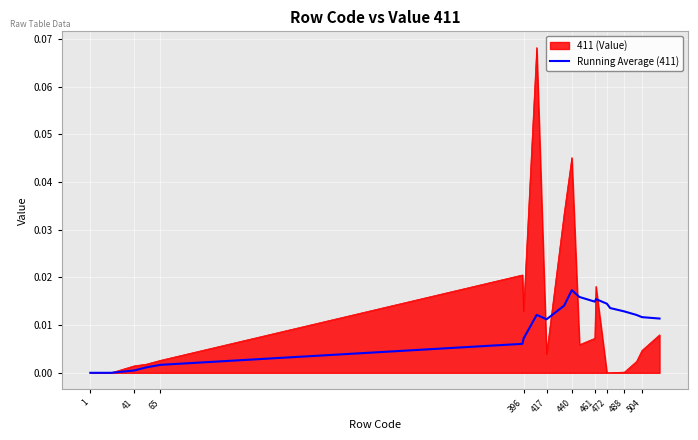

Which series has the widest spread of values?

411 (Value)